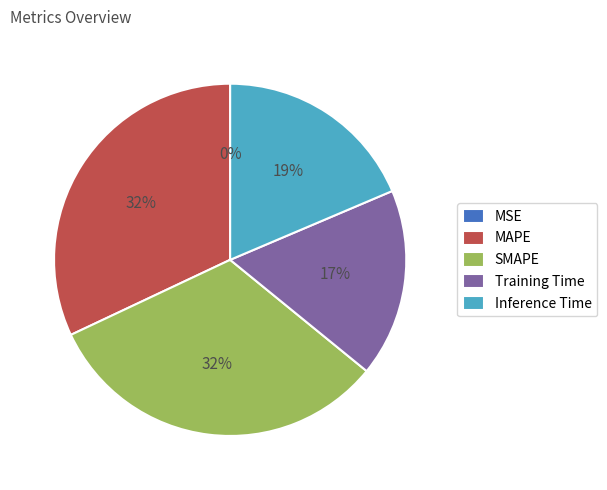

To the nearest percent, what portion does SMAPE represent?

32%